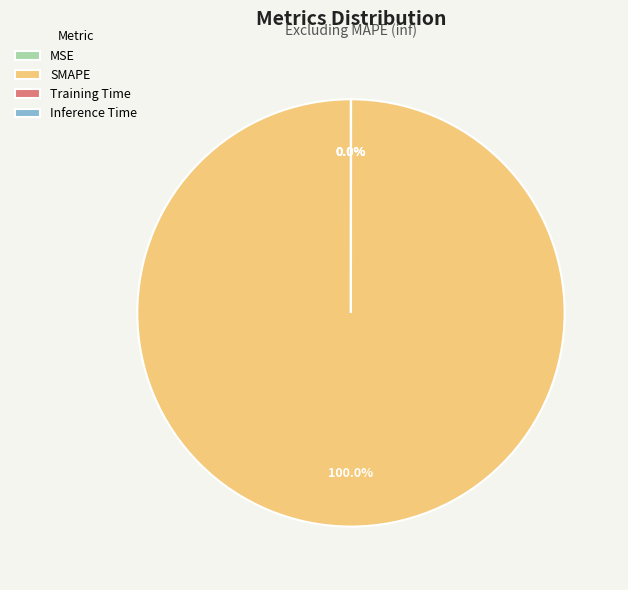

Combined, do MSE and Inference Time account for over 50%?

No